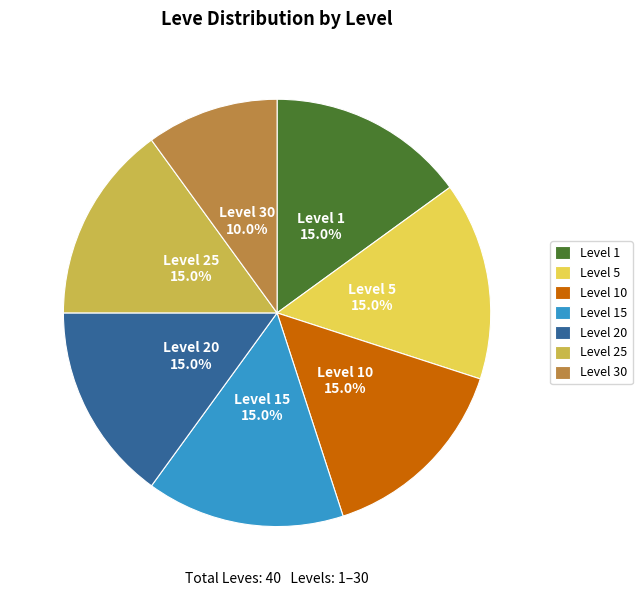

Is Level 20 the majority of the pie?

No